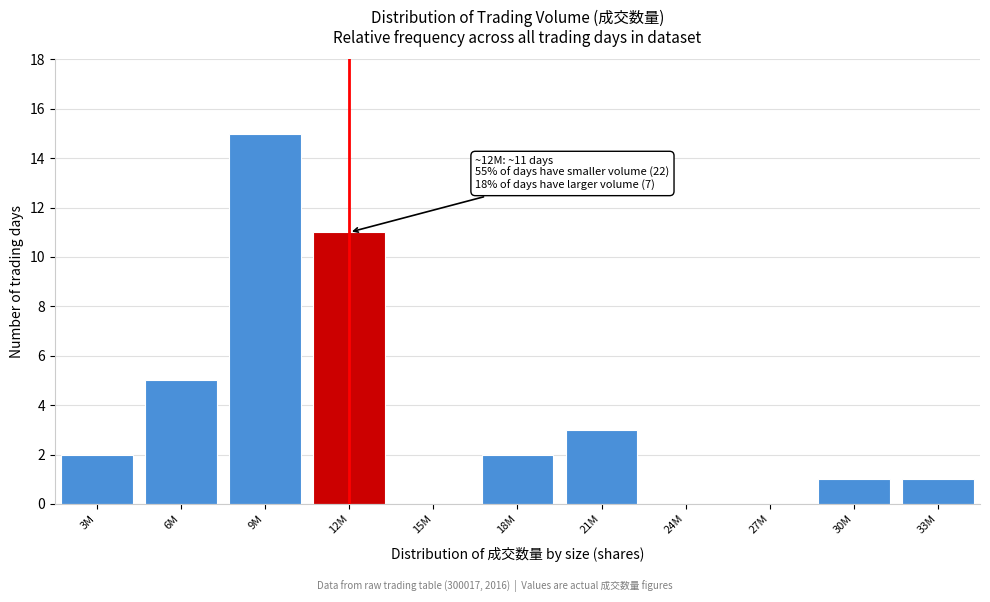

Reading left to right, transcribe all the data shown in this chart.

3M=2	6M=5	9M=15	12M=11	15M=0	18M=2	21M=3	24M=0	27M=0	30M=1	33M=1